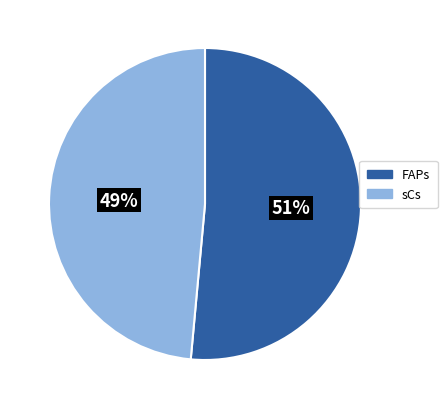

To the nearest percent, what is the combined percentage of FAPs and sCs?

100%